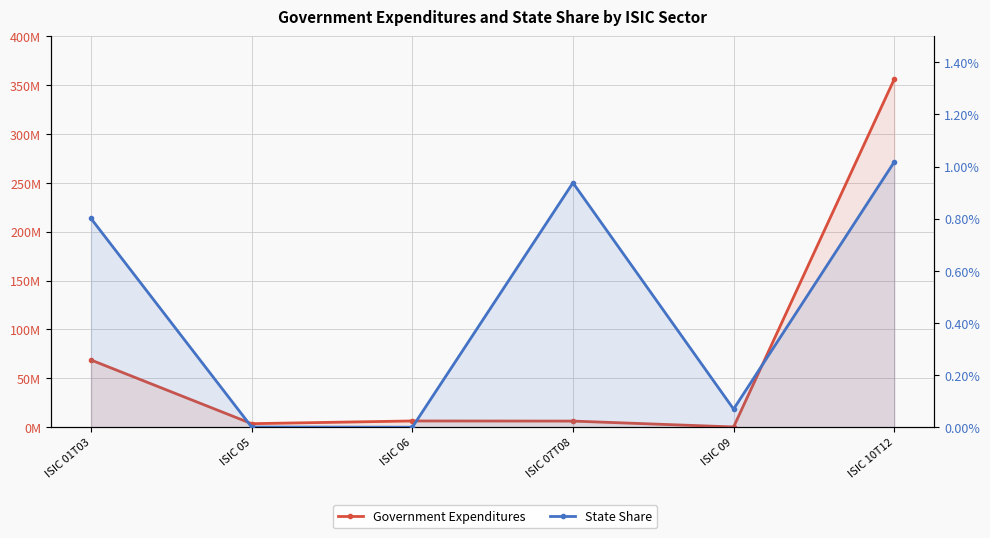

True or false: State Share and Government Expenditures intersect in this chart.

False